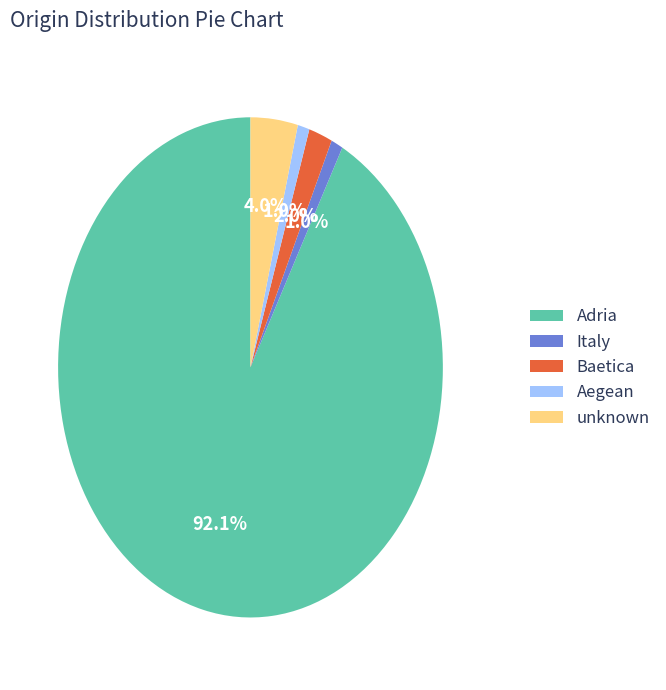

To the nearest percent, what portion does Aegean represent?

1%